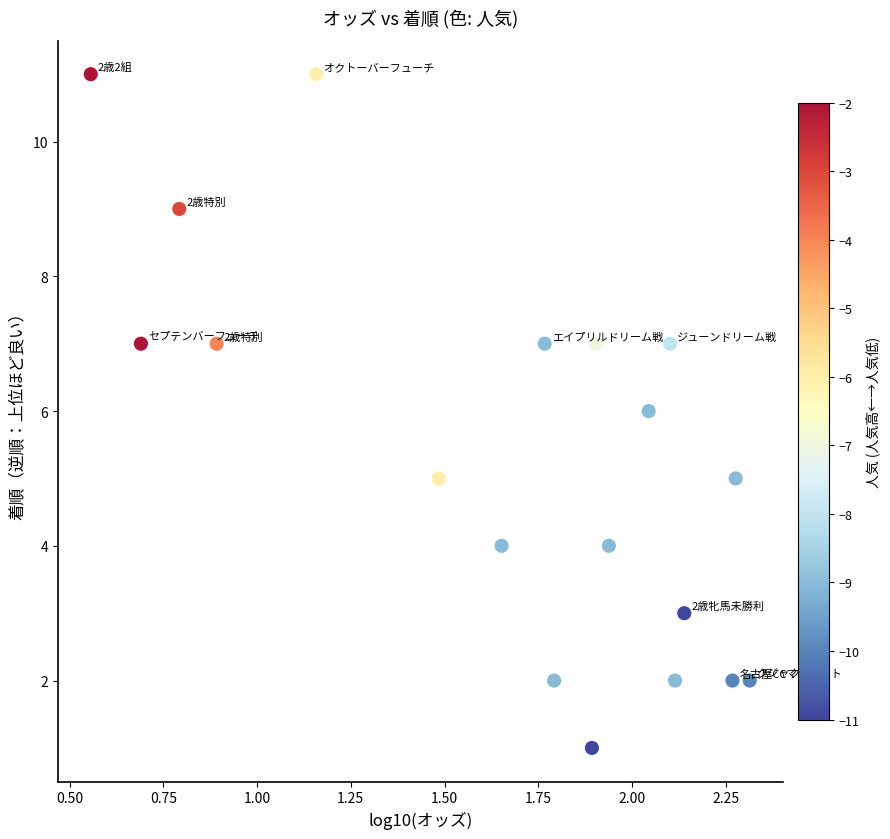

What is the range of Y values (max minus min)?

10